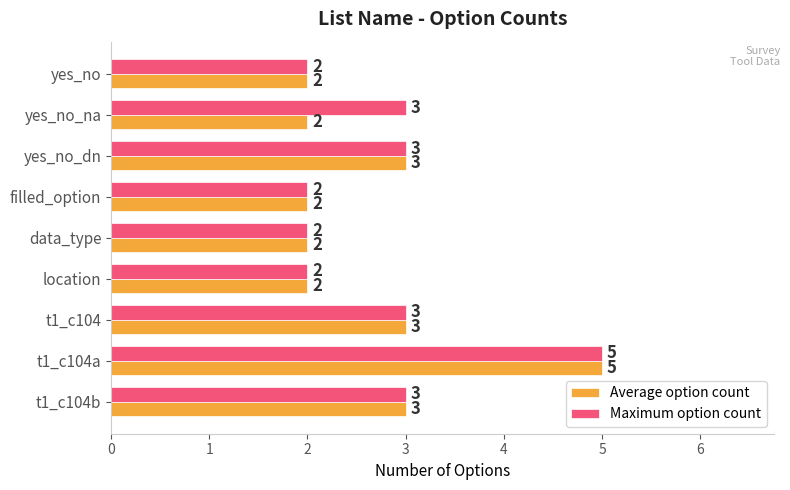

Is it true that Average option count equals 3 at t1_c104?

True